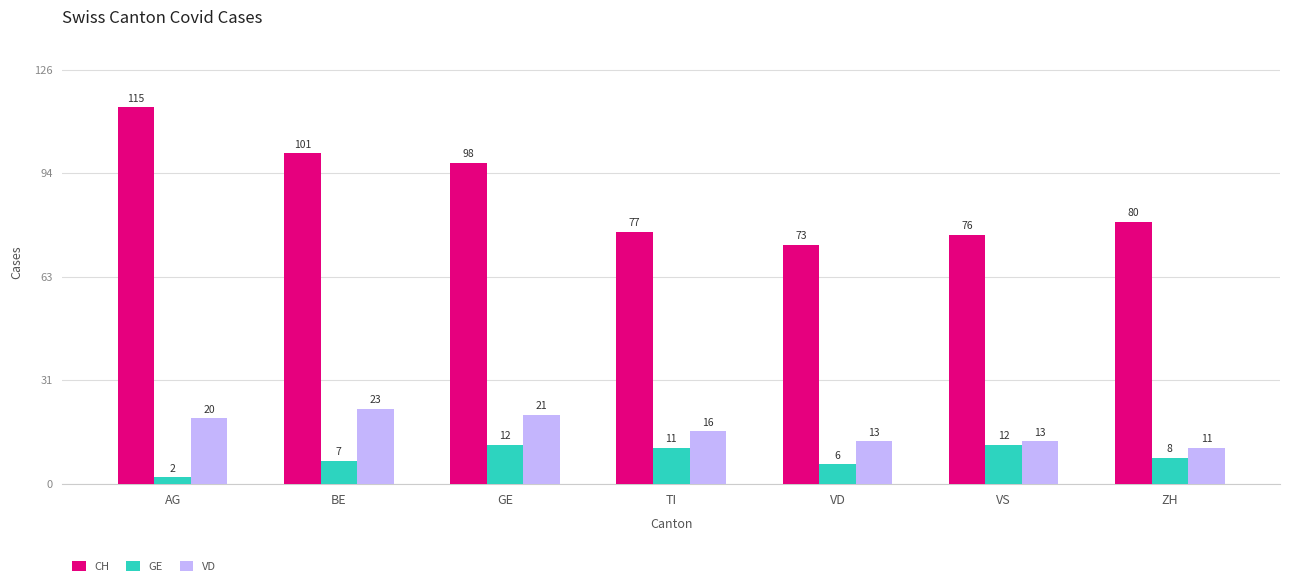

What are all the series names shown in the legend?

CH, GE, VD